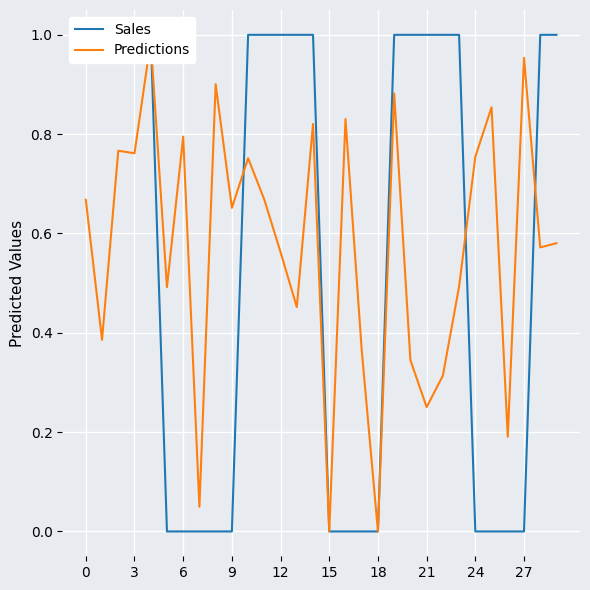

Rank the series by their maximum value, from lowest to highest.

Predictions, Sales